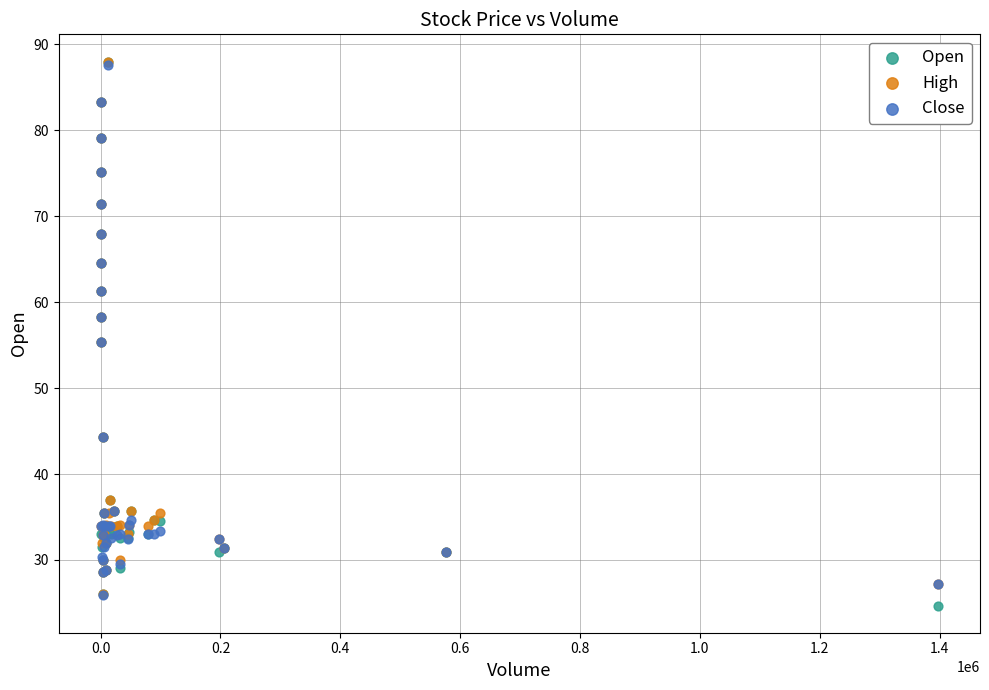

Which series has the largest Y range (max minus min)?

Open